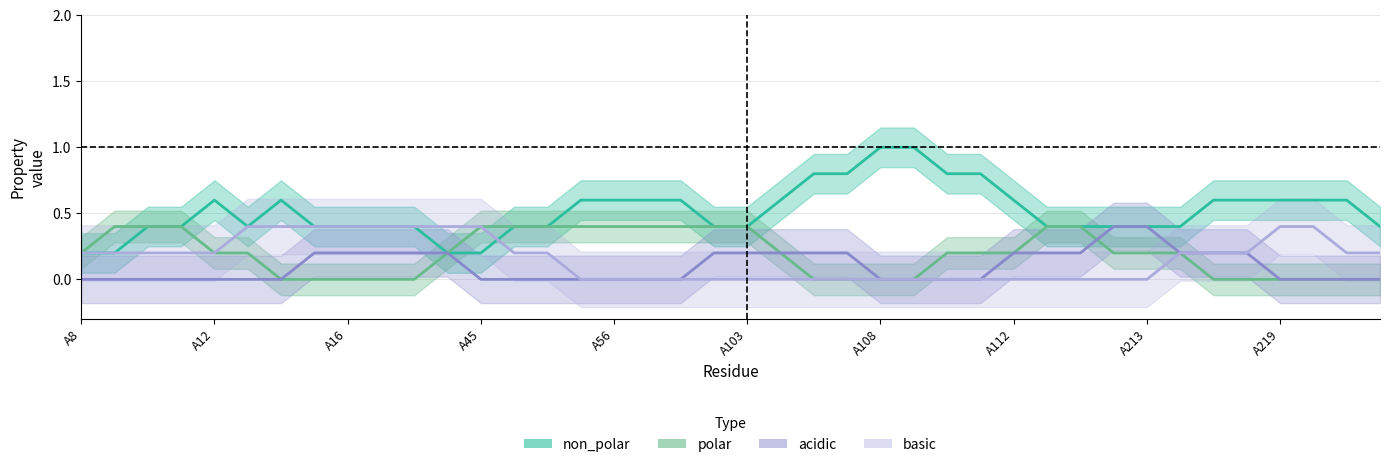

Which series changed the most between A45 and A221?

non_polar